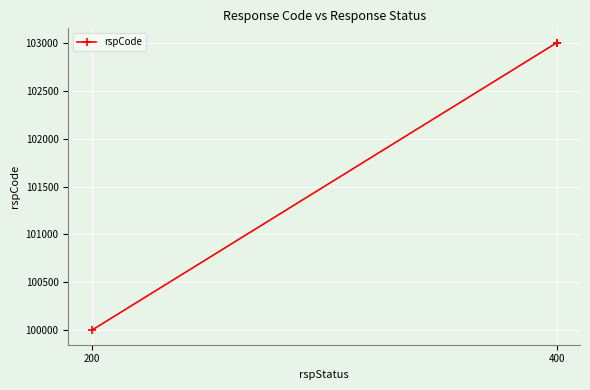

How many values are below 103000?

1